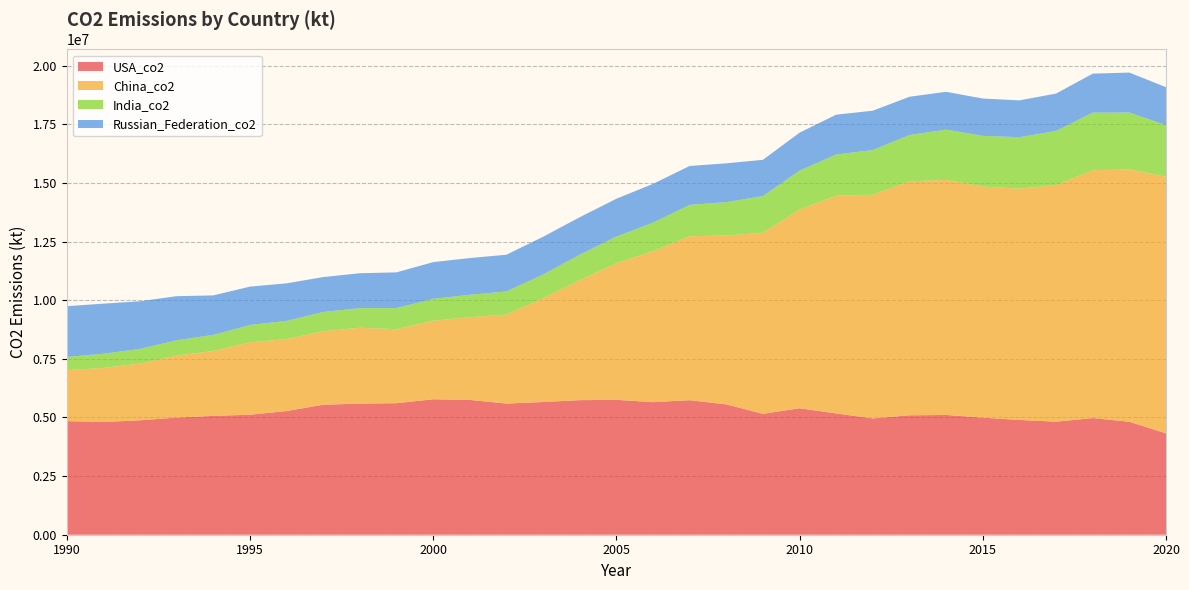

Reading right to left, what are all the values shown in this chart?

USA_co2: 2020=4320532.5	2019=4817710.4	2018=4975300.4	2017=4819365.1	2016=4894499.2	2015=4990703.7	2014=5107208.6	2013=5092097.2	2012=4956053.0	2011=5173591.2	2010=5392109.4	2009=5156424.9	2008=5558378.9	2007=5736319.3	2006=5653081.0	2005=5753493.2	2004=5738286.0	2003=5658992.0	2002=5593024.4	2001=5748261.8	2000=5775807.2	1999=5609017.3	1998=5590536.3	1997=5543349.4	1996=5273486.3	1995=5117036.9	1994=5066803.0	1993=4995209.5	1992=4879626.1	1991=4807496.5	1990=4844517.4
China_co2: 2020=10944686.2	2019=10762824.0	2018=10567262.0	2017=10089273.2	2016=9860914.0	2015=9859281.2	2014=10021043.4	2013=9979128.0	2012=9540539.7	2011=9282553.7	2010=8474922.7	2009=7719071.4	2008=7199604.7	2007=6993182.8	2006=6437470.3	2005=5824625.1	2004=5113216.6	2003=4424412.6	2002=3796157.1	2001=3529081.3	2000=3346525.8	1999=3153661.1	1998=3236278.6	1997=3134112.6	1996=3070505.1	1995=3088620.2	1994=2767666.4	1993=2645411.7	1992=2418175.3	1991=2302185.2	1990=2173364.2
India_co2: 2020=2200836.3	2019=2423951.4	2018=2458175.9	2017=2308804.4	2016=2195248.5	2015=2158023.2	2014=2147107.0	2013=1972429.4	2012=1909442.0	2011=1756744.0	2010=1659983.0	2009=1564881.1	2008=1424383.0	2007=1336737.1	2006=1215205.2	2005=1136466.4	2004=1085666.9	2003=1011770.9	2002=985453.3	2001=953537.3	2000=937858.4	1999=901325.2	1998=836269.9	1997=819268.8	1996=774070.2	1995=737856.4	1994=685903.0	1993=651351.1	1992=626293.3	1991=607224.0	1990=563575.4
Russian_Federation_co2: 2020=1618271.0	2019=1703588.7	2018=1661000.0	2017=1594550.3	2016=1571517.3	2015=1592559.4	2014=1611960.7	2013=1632679.7	2012=1675755.9	2011=1699083.2	2010=1617827.5	2009=1546666.4	2008=1655191.1	2007=1658148.6	2006=1654851.0	2005=1611982.1	2004=1600978.5	2003=1609996.7	2002=1565334.4	2001=1567172.0	2000=1563845.6	1999=1523721.3	1998=1487965.0	1997=1489506.5	1996=1601176.5	1995=1635484.8	1994=1685046.3	1993=1880244.5	1992=2030810.7	1991=2136444.3	1990=2163533.1